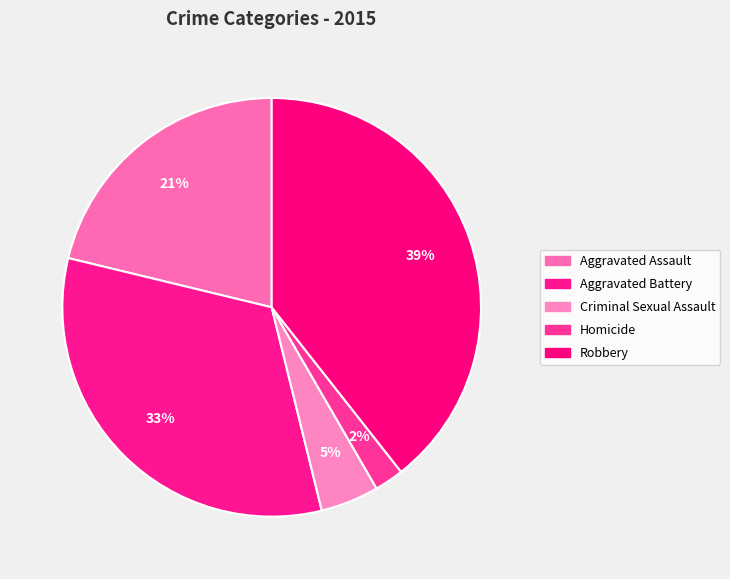

Does Criminal Sexual Assault account for over 50% of the chart?

No